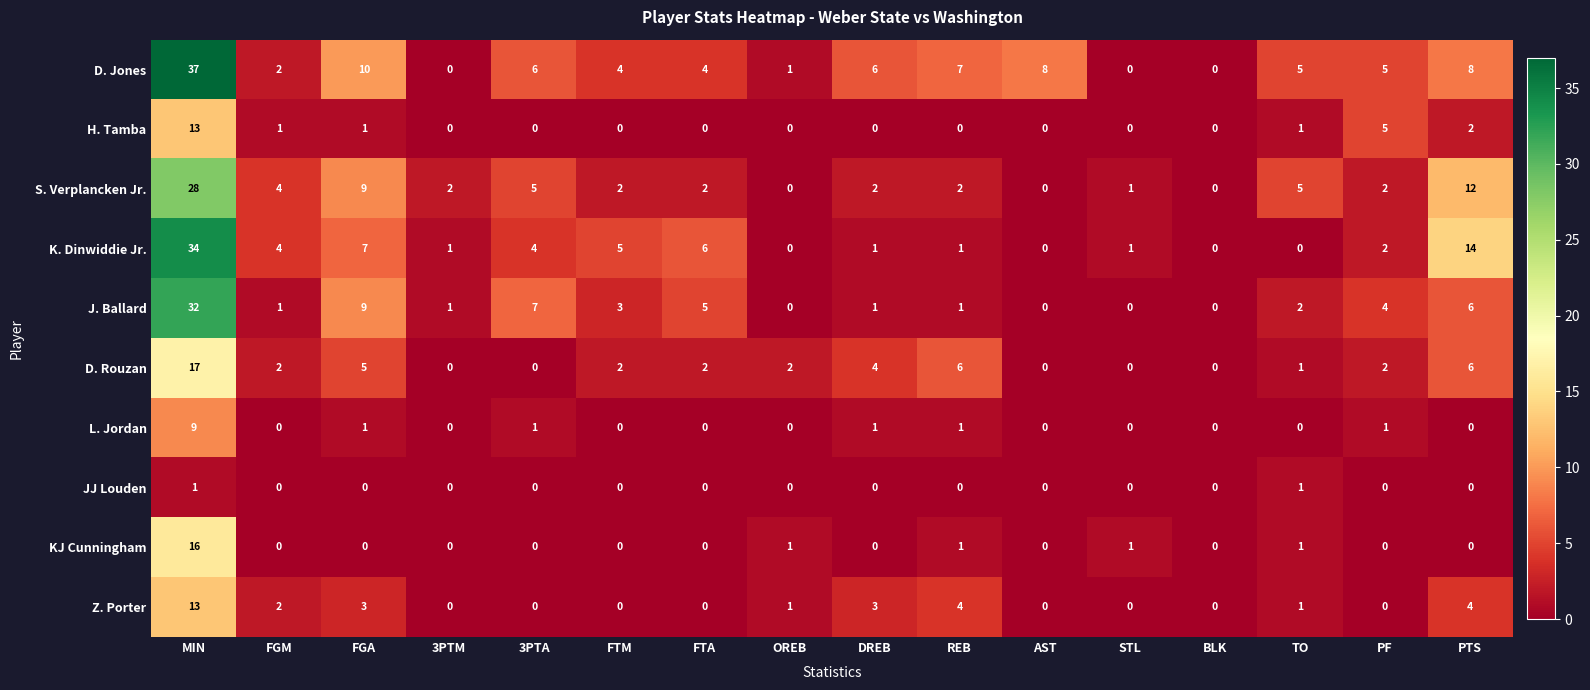

The KJ Cunningham series shows 2 at OREB. True or false?

False